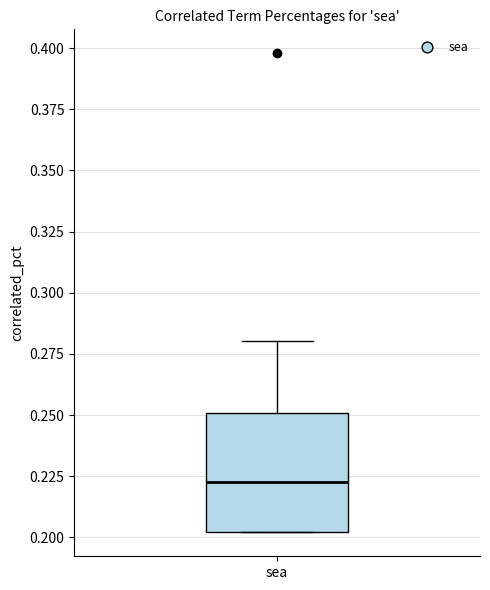

Where does the median line of the box for sea sit on the y-axis? The values are not printed on the chart, so give them approximately, as read against the axis.

0.225